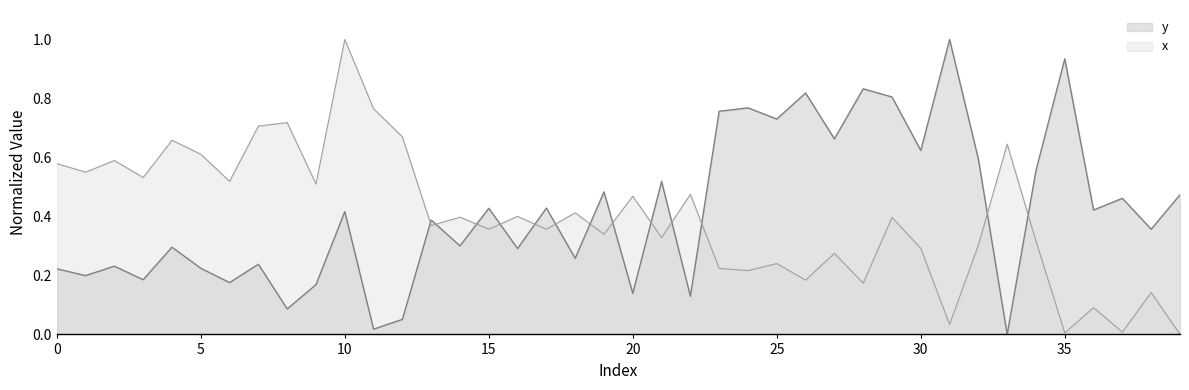

How many values in the y series exceed 0?

39